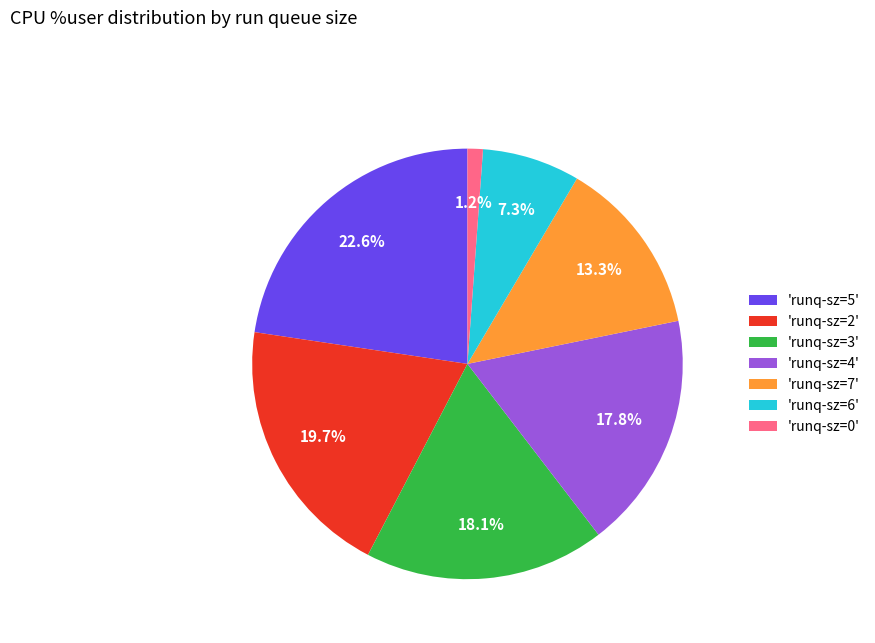

Is there any slice that represents more than half of the pie?

No